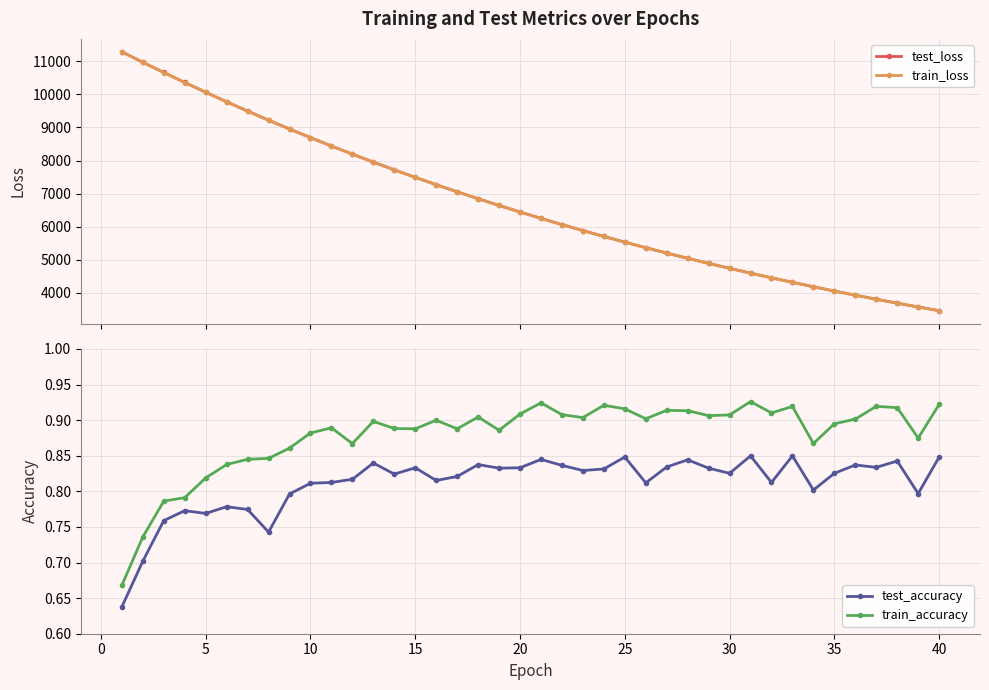

What is the average value of the test_loss series?

6707.6